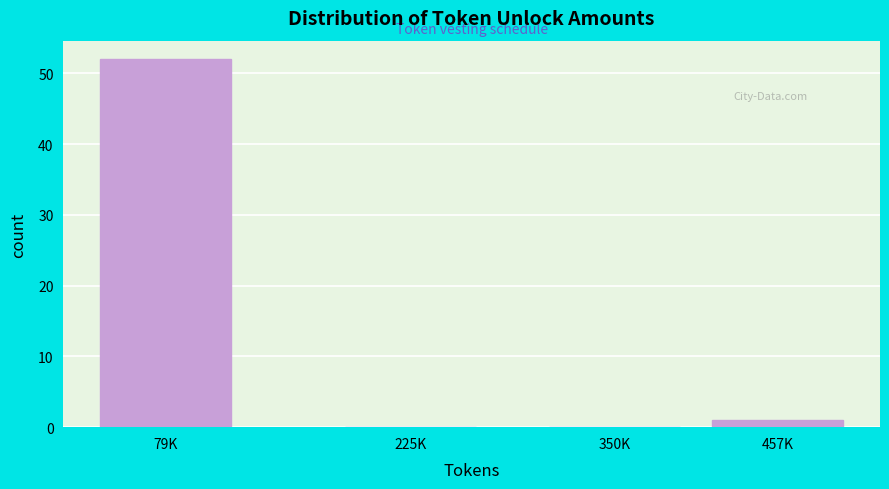

Reading left to right, transcribe all the data shown in this chart.

79K=52	225K=0	350K=0	457K=1